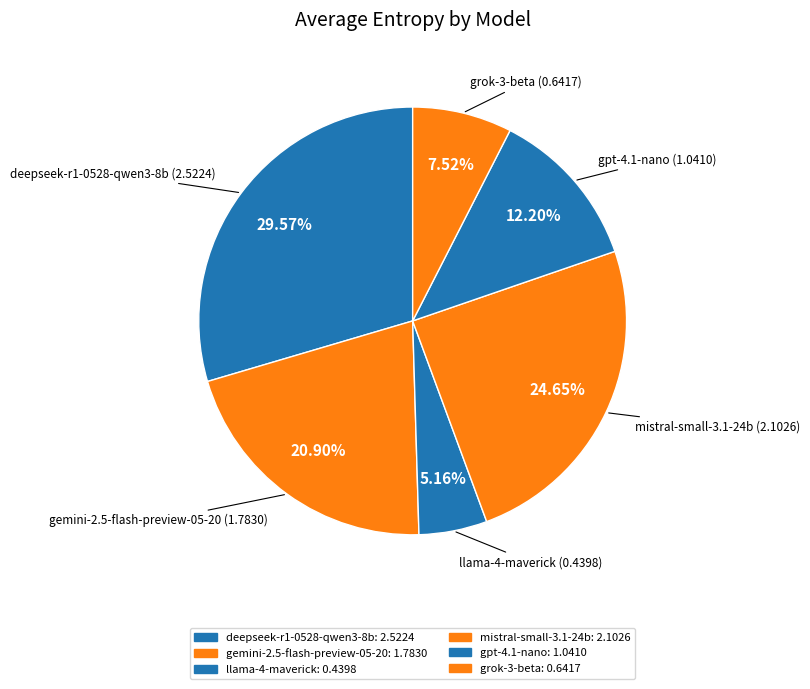

Rank the categories by value from highest to lowest.

deepseek/deepseek-r1-0528-qwen3-8b, mistralai/mistral-small-3.1-24b-instruct, google/gemini-2.5-flash-preview-05-20, openai/gpt-4.1-nano, x-ai/grok-3-beta, meta-llama/llama-4-maverick